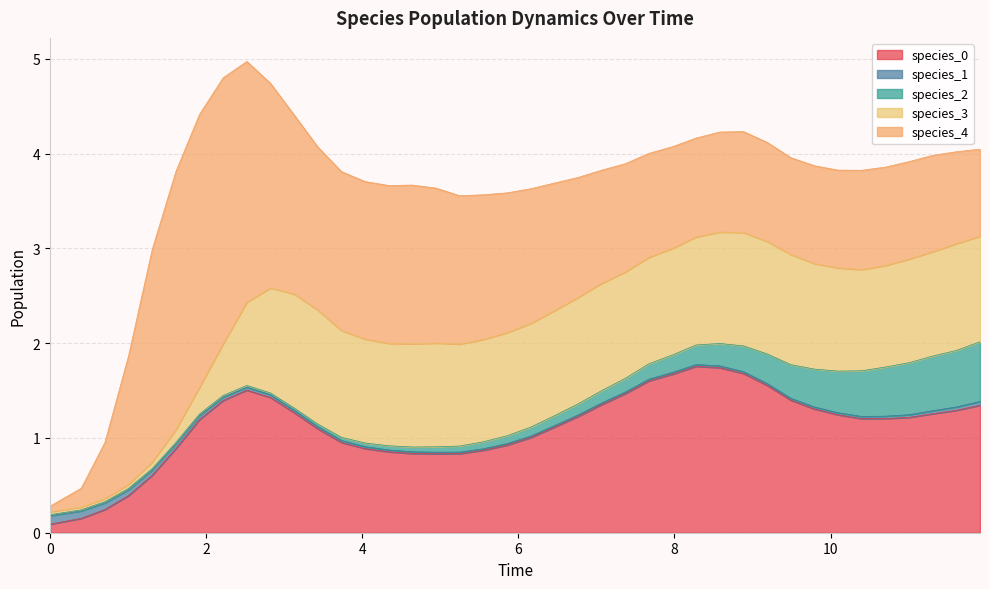

Which category has the lowest value in the species_3 series?

1